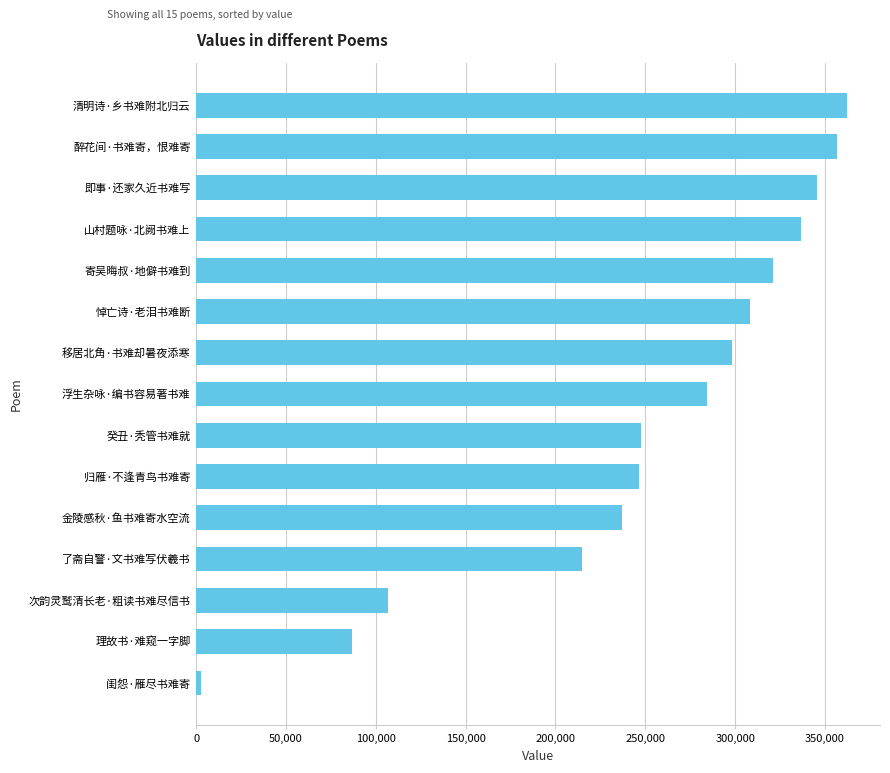

At which label is the value closest to 182524?

了斋自警·文书难写伏羲书